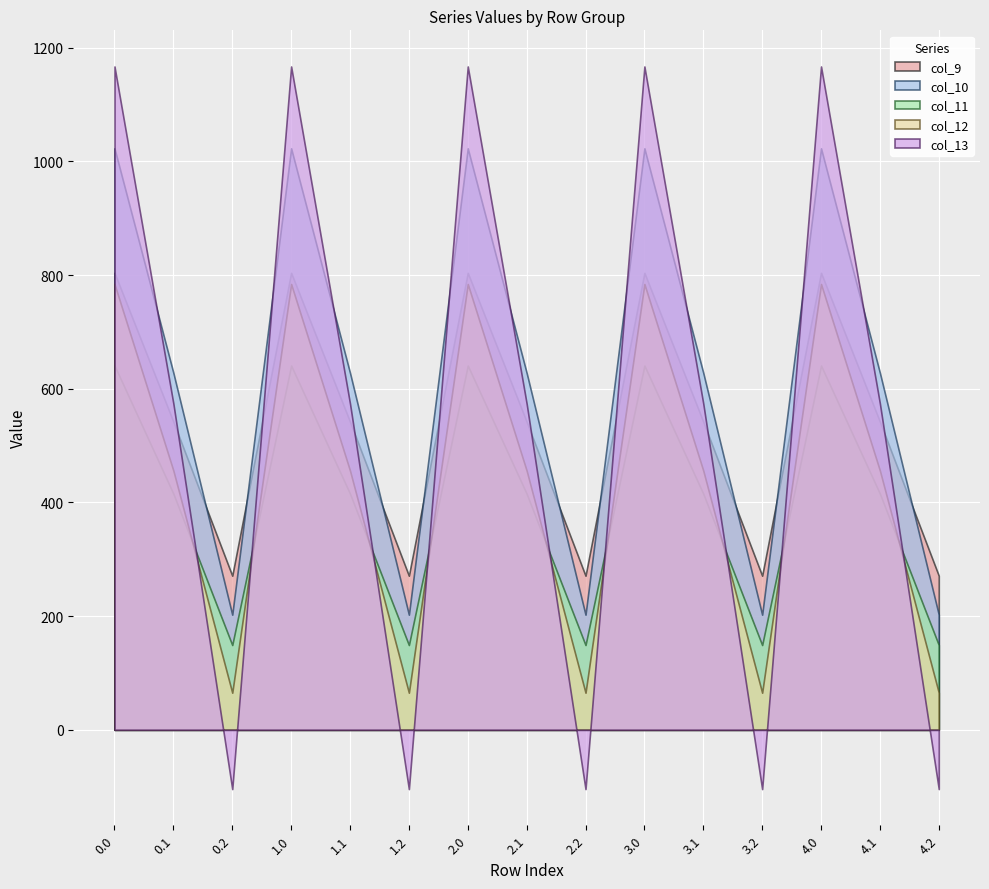

What is the label of the 3rd point from the left?

0.2